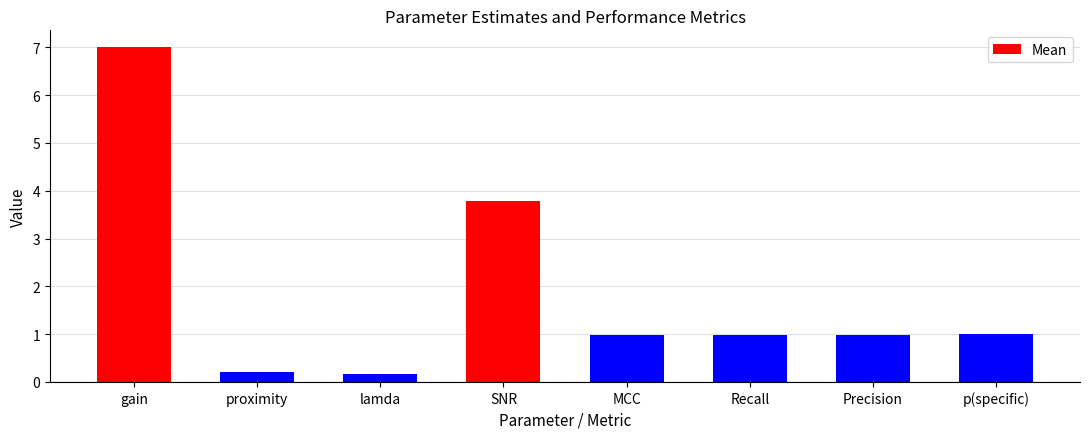

Which category has the highest value across all series?

gain